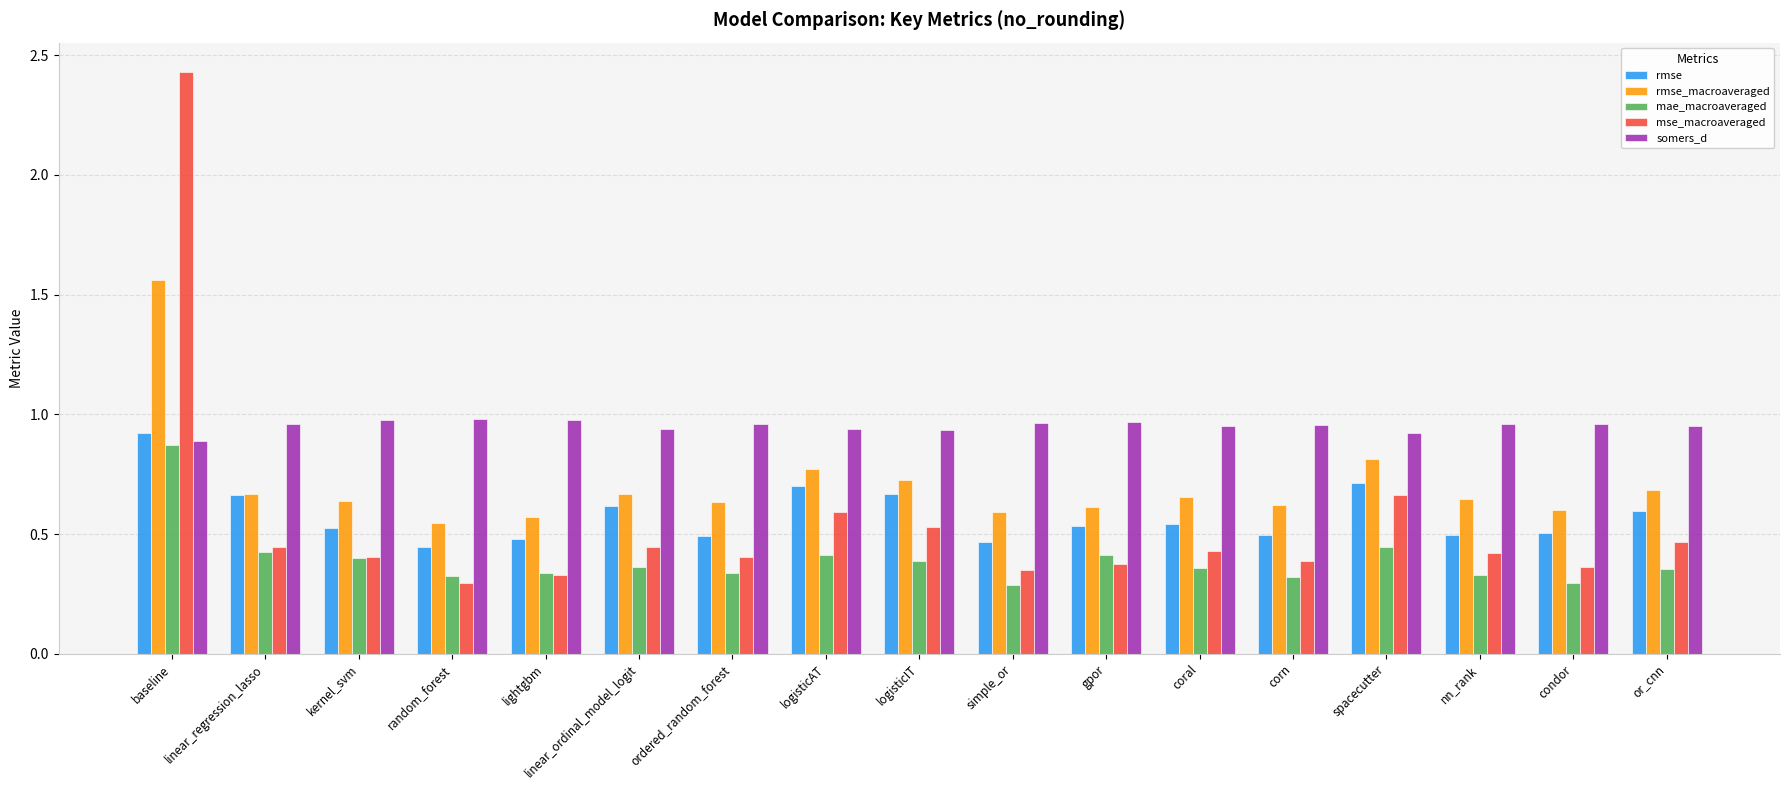

Which category has the highest value in the mse_macroaveraged series?

baseline